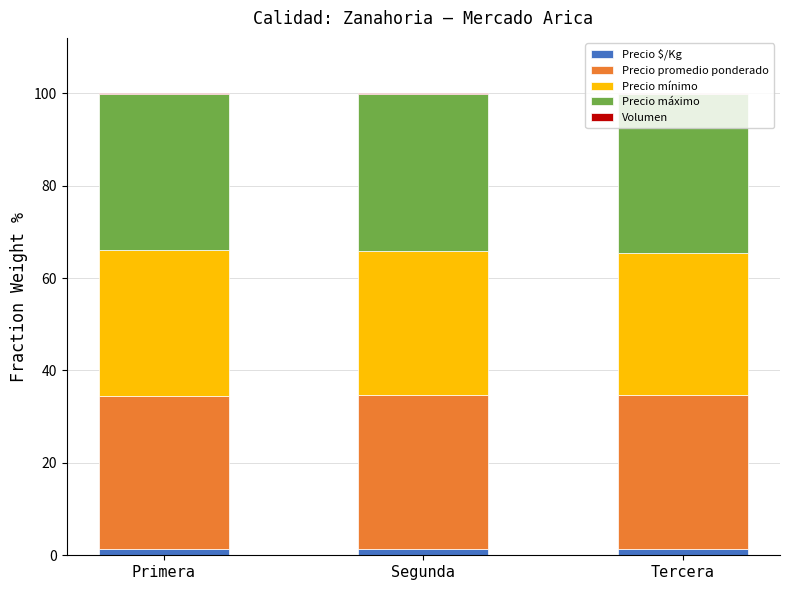

Is it true that Volumen equals 0.3 at Primera?

False